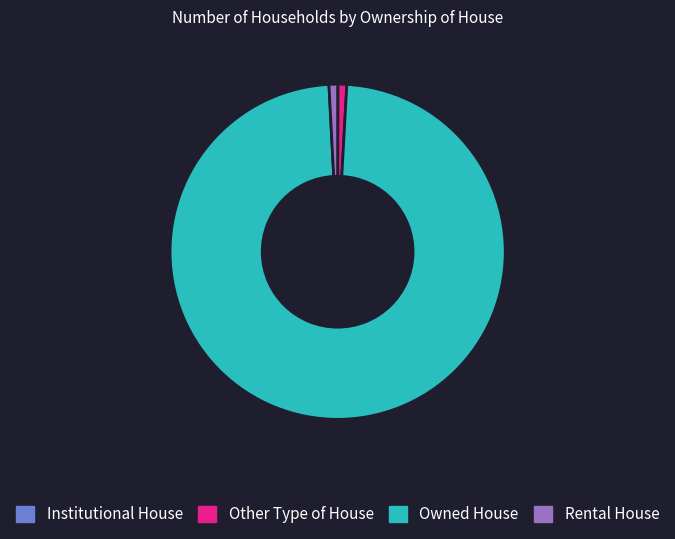

Approximately how many times larger is the value at Owned House compared to Rental House?

118.6